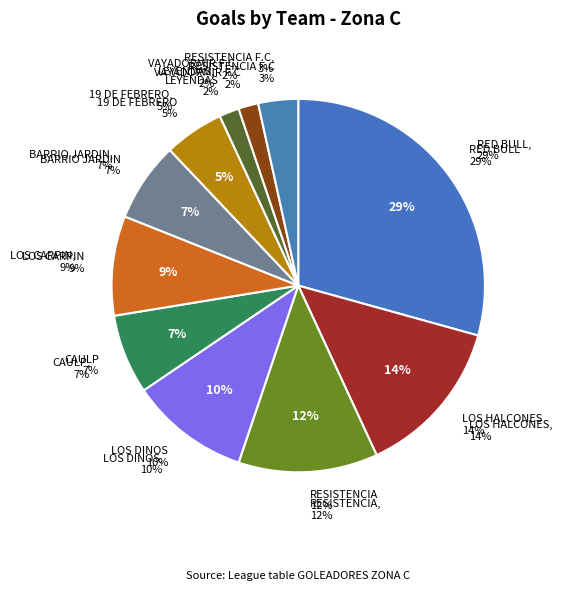

Which slice is the largest?

RED BULL